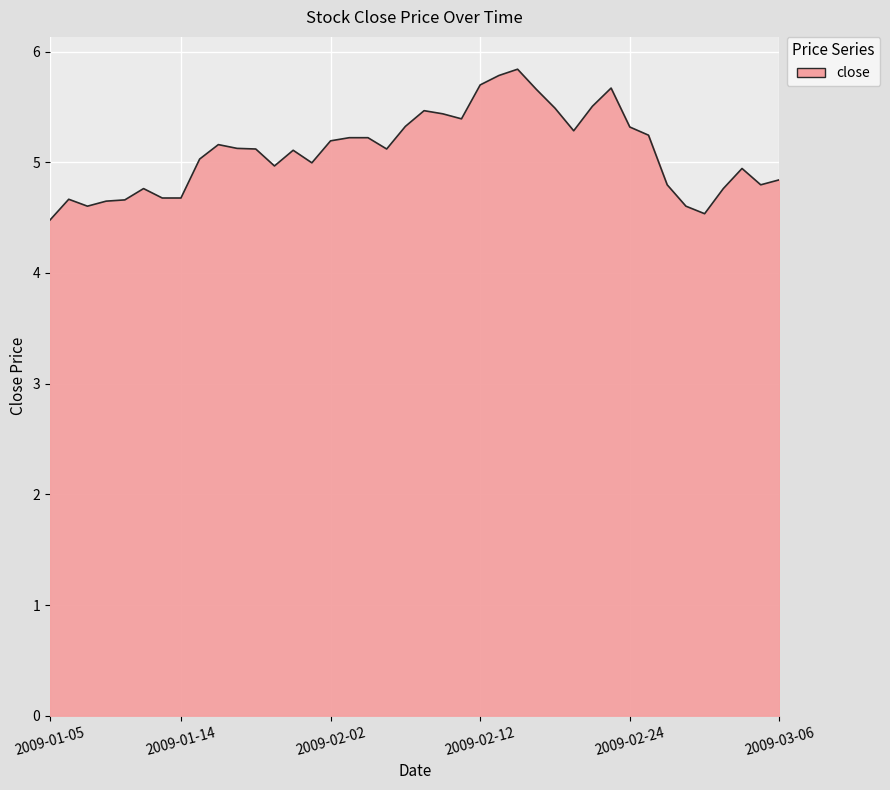

What is the difference between the maximum and minimum values?

1.4